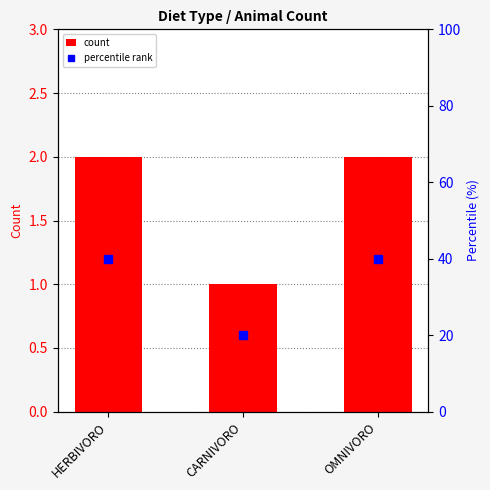

How many percentile rank values are between 20 and 40?

3